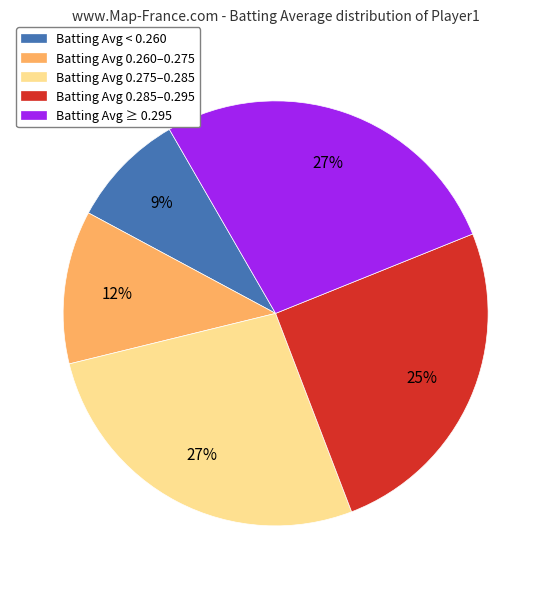

What percentage is the Batting Avg < 0.260 slice, to the nearest percent?

9%